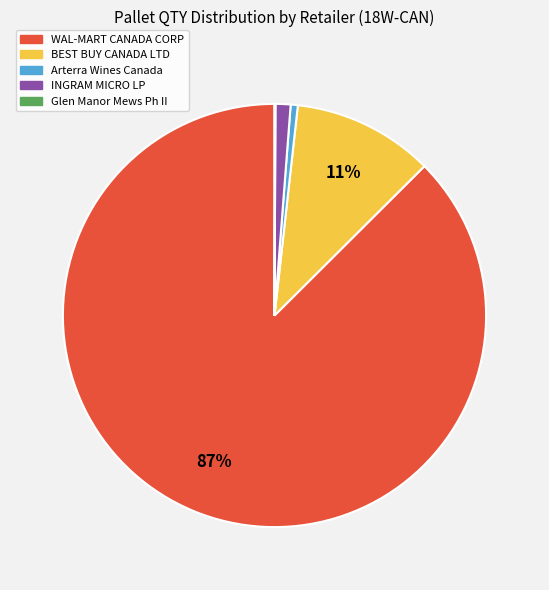

Is there a majority slice in this chart?

Yes